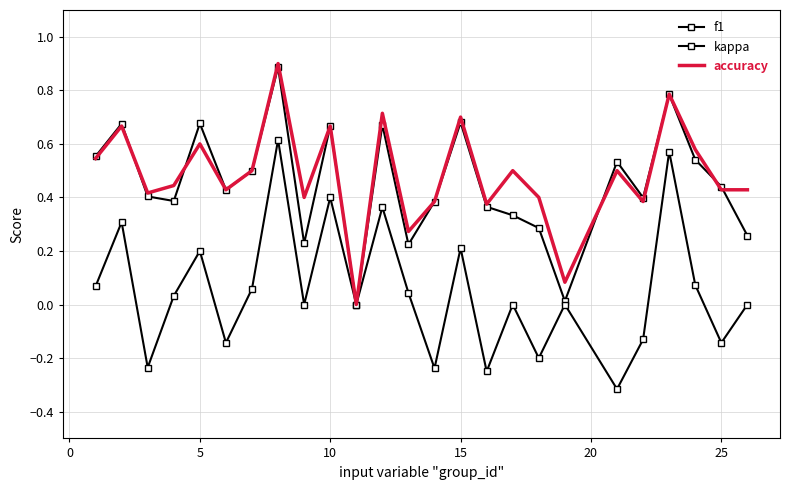

True or false: kappa and accuracy intersect in this chart.

False